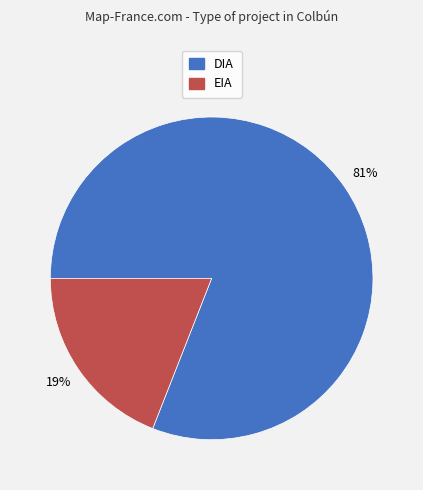

Is there any slice that represents more than half of the pie?

Yes